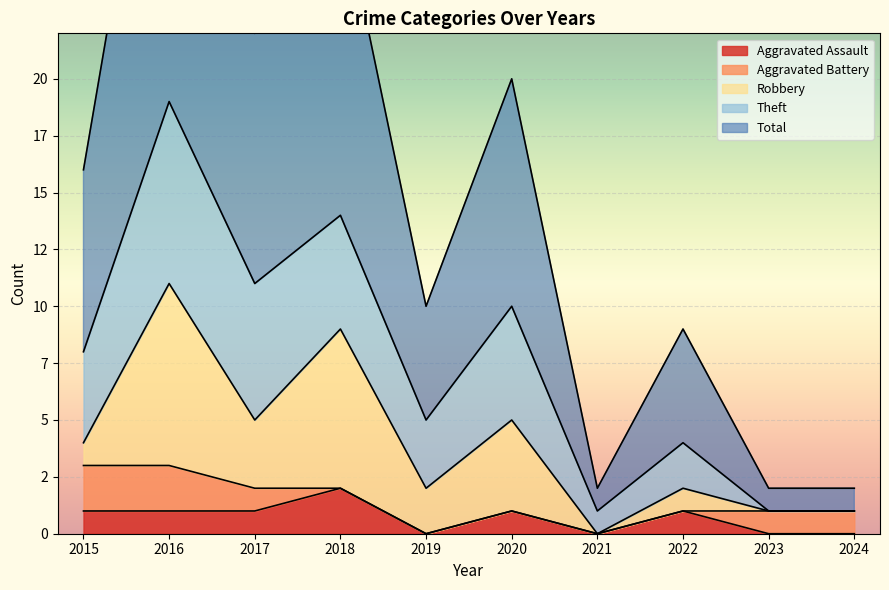

The value of Theft at 2021 is 1. True or false?

False